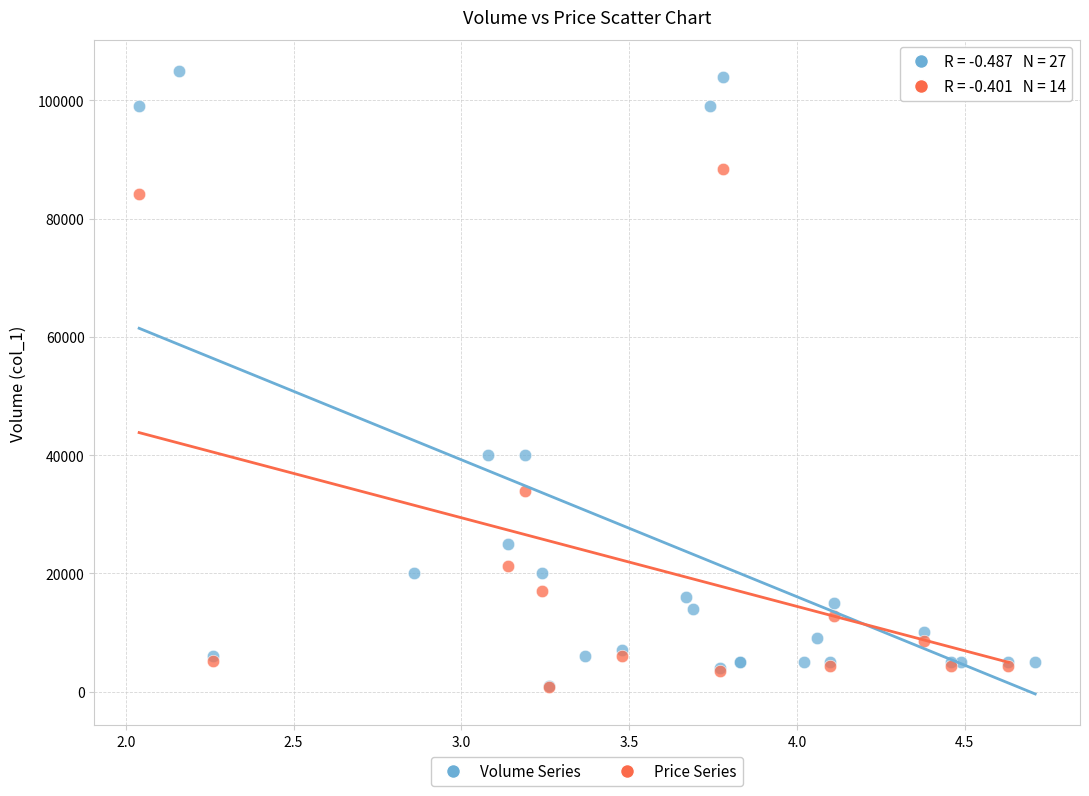

Which series has the largest Y range (max minus min)?

Volume Series